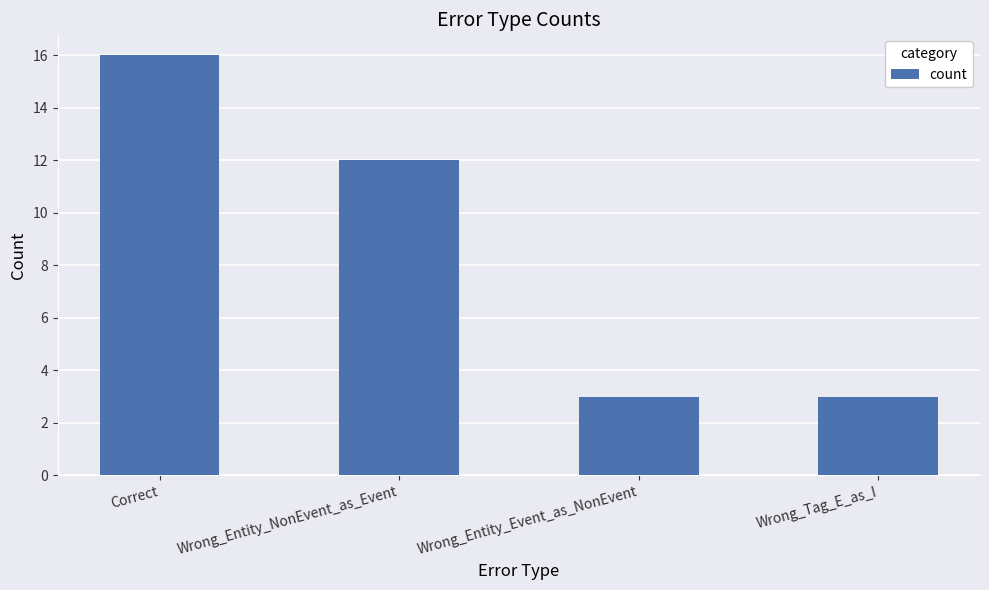

What is the smallest value displayed?

3